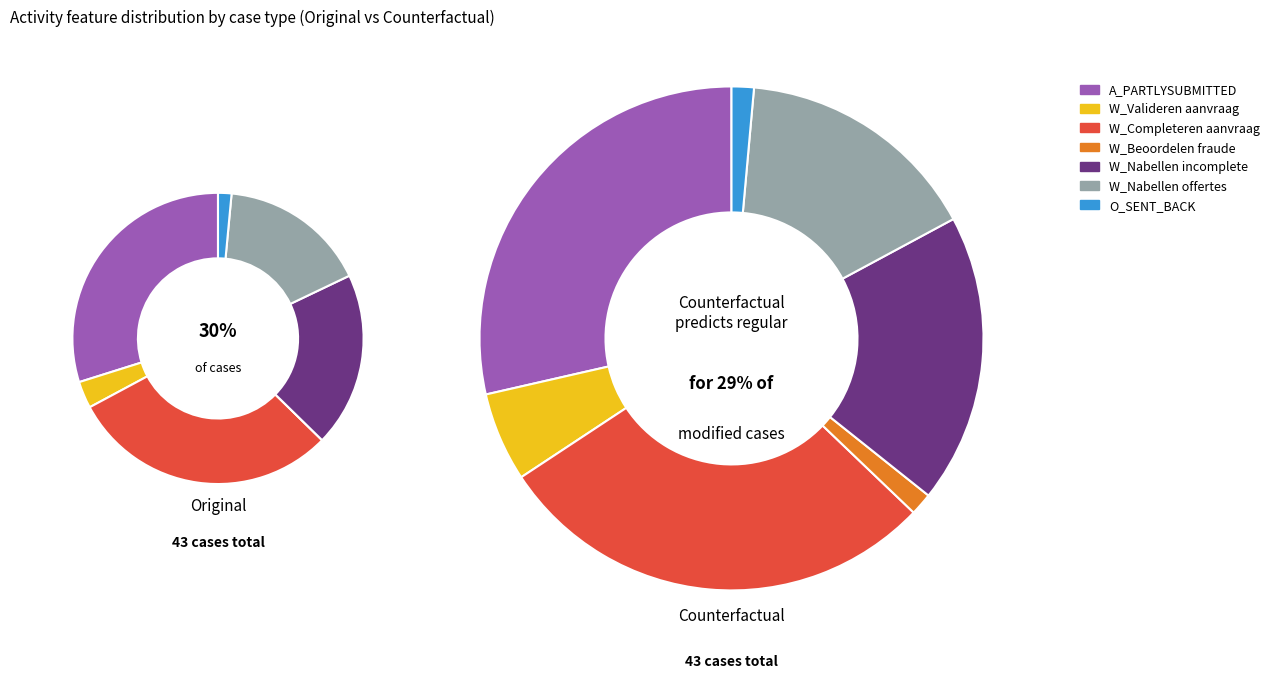

At W_Completeren aanvraag, list the series in order from largest to smallest.

Original, Counterfactual